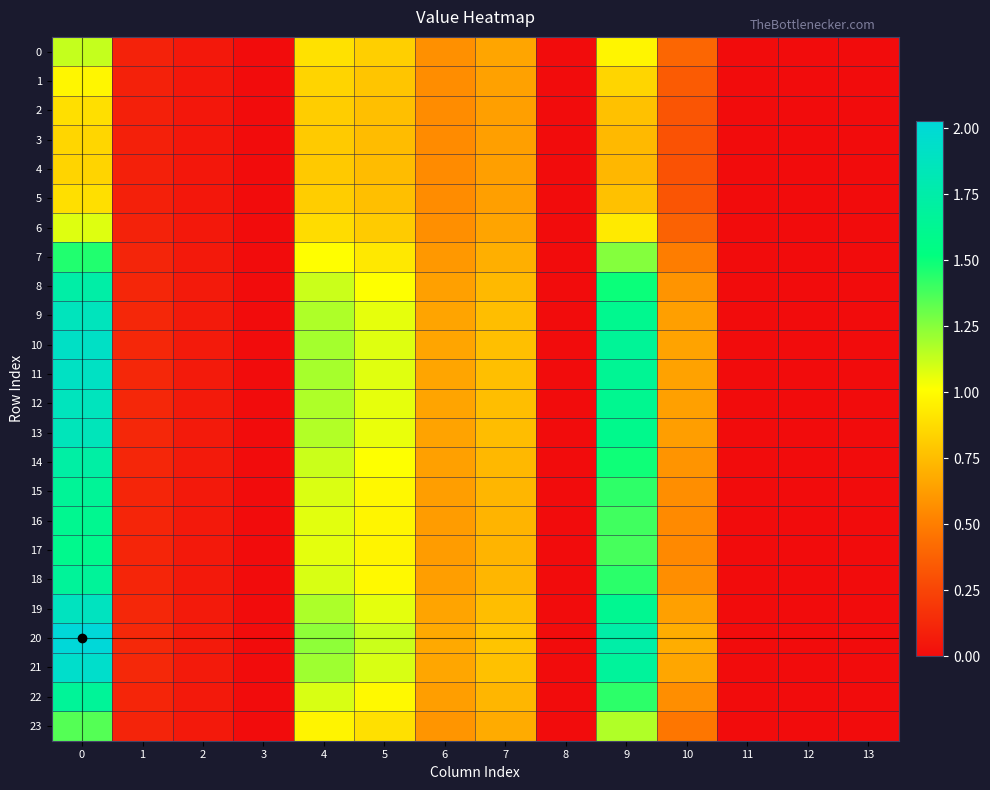

At how many categories does at least one series exceed 1?

4